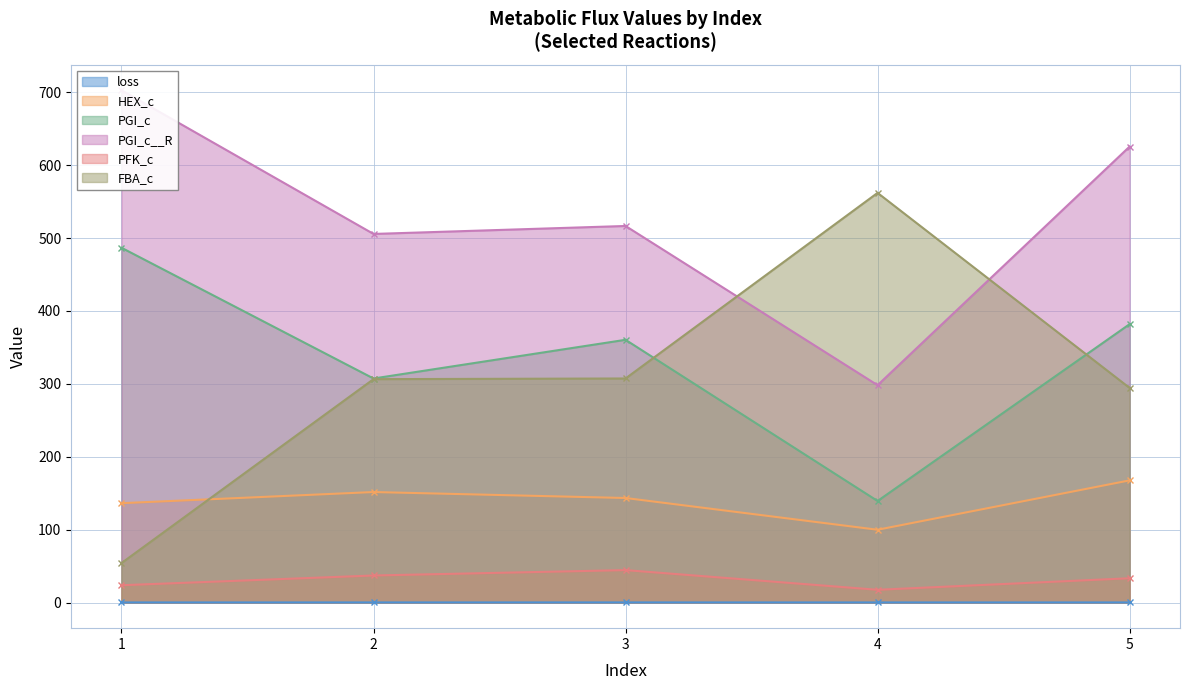

At which category does PFK_c reach its first local valley?

4